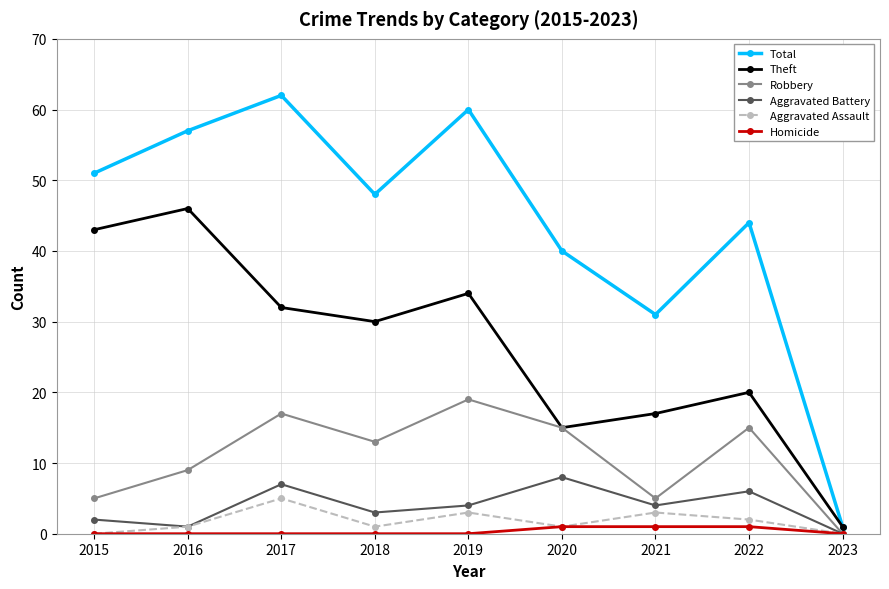

What is the value of the Robbery point at the 3rd from the left?

17